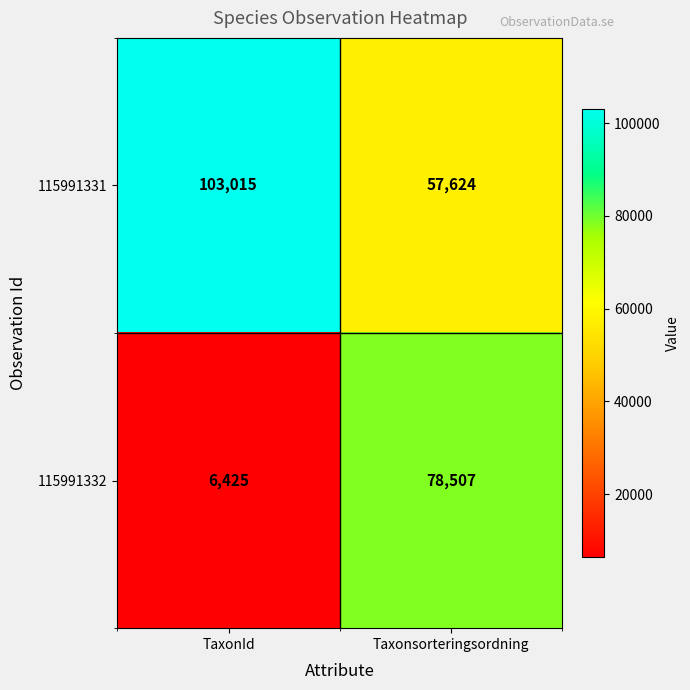

Which category has the highest value across all series?

TaxonId